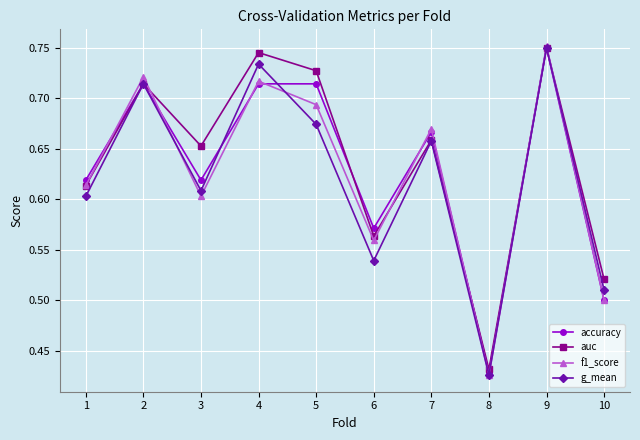

Between 4 and 8, which series saw the biggest shift?

auc